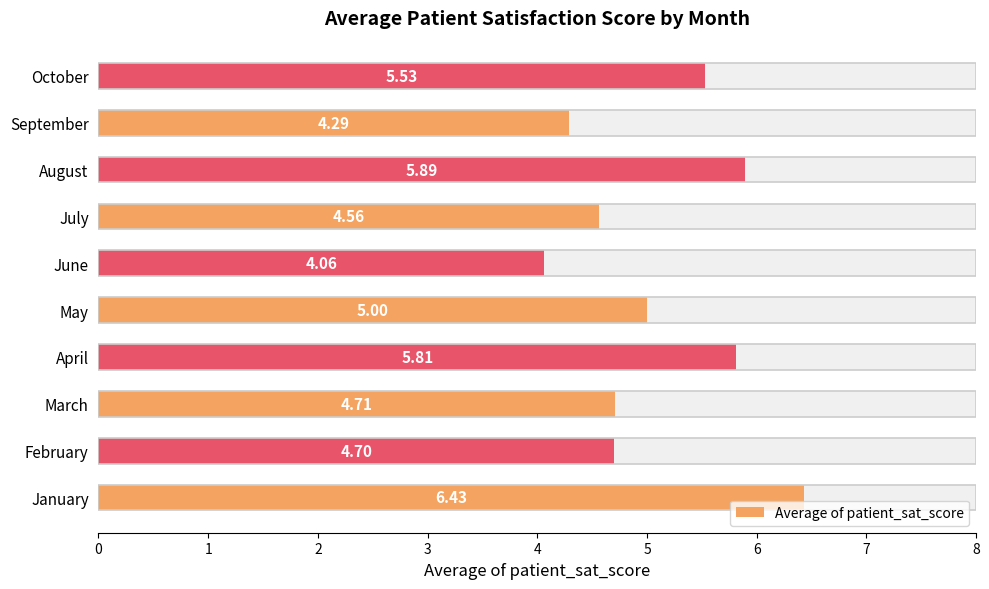

Are the bars horizontal?

Yes